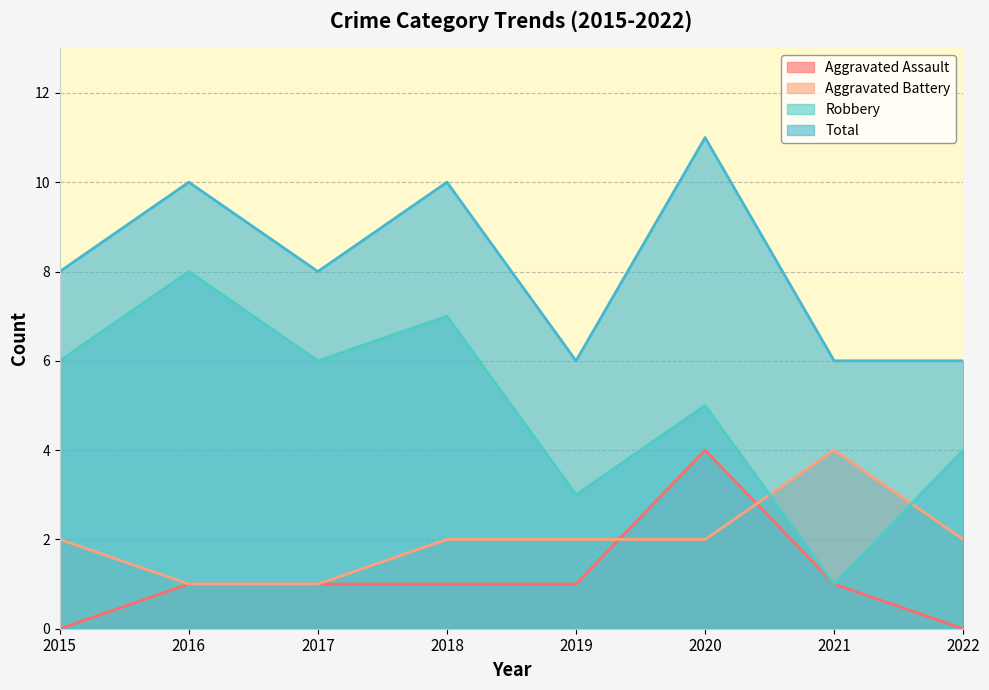

The value of Robbery at 2015 is 6. True or false?

True